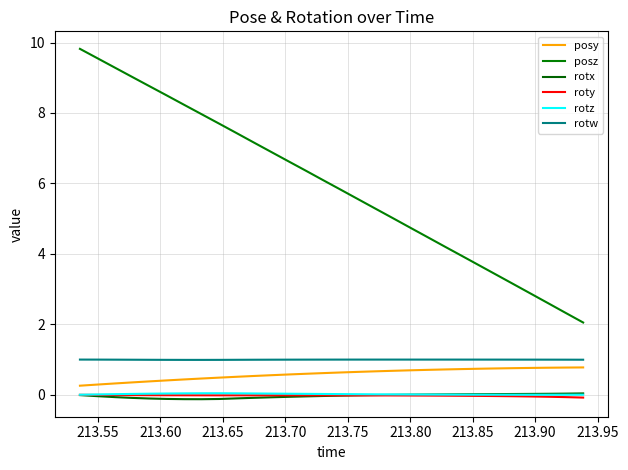

Is this an area chart (filled region under the line)?

No